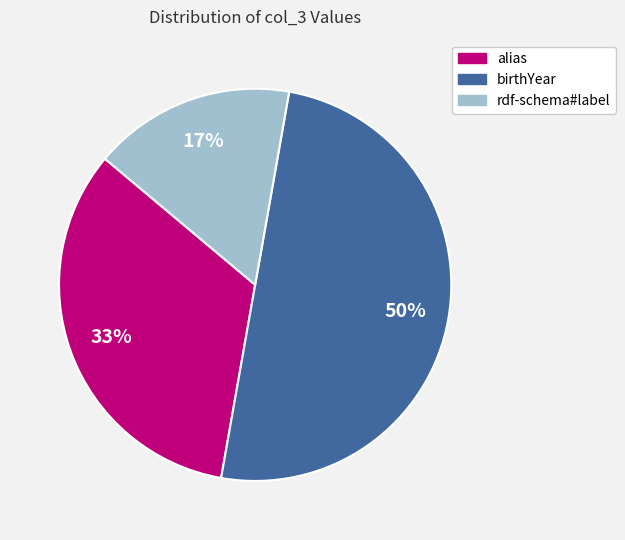

Which category has the biggest portion of the pie?

birthYear